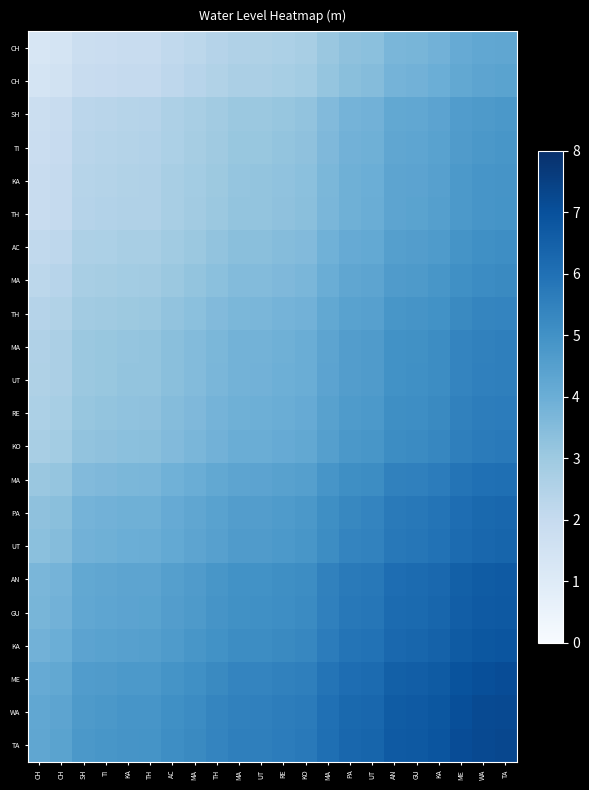

How many data points does each series have?

22